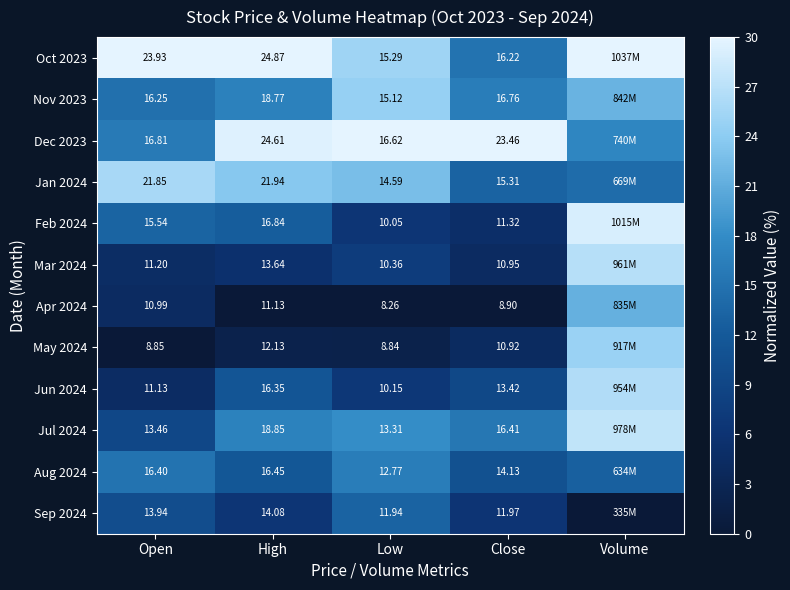

Is the value of Sep 2024 at Low greater than the value of Nov 2023 at Open?

No